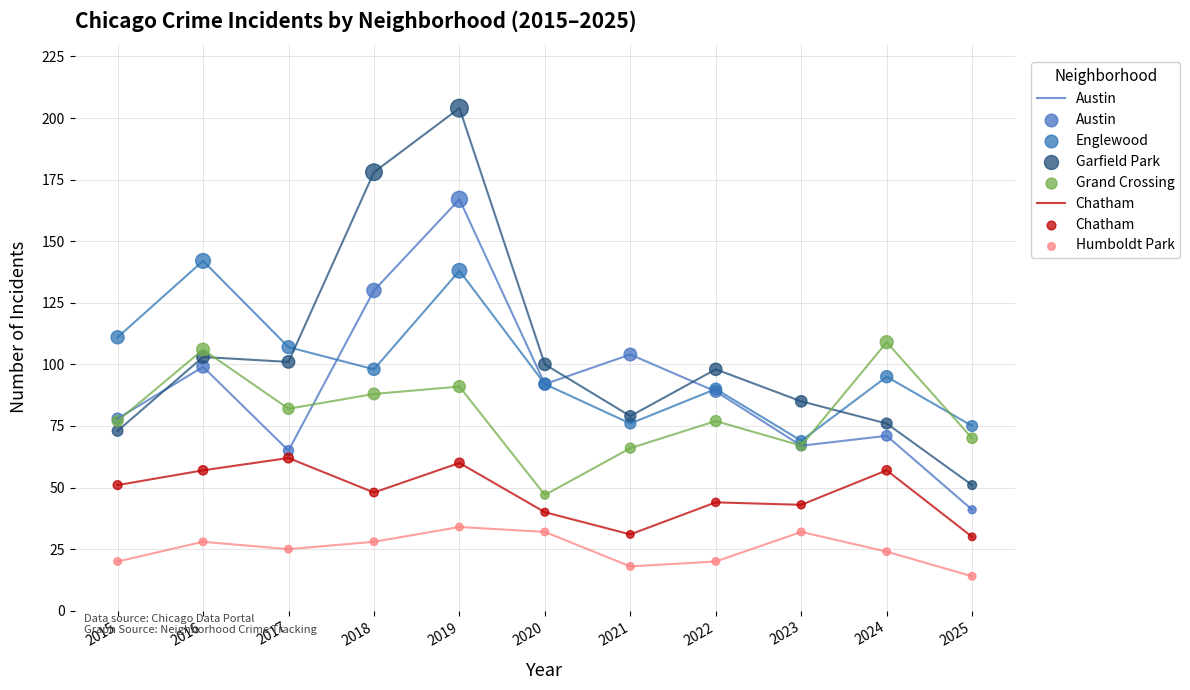

What are all the series names shown in the legend?

Austin, Chatham, Englewood, Garfield Park, Grand Crossing, Humboldt Park